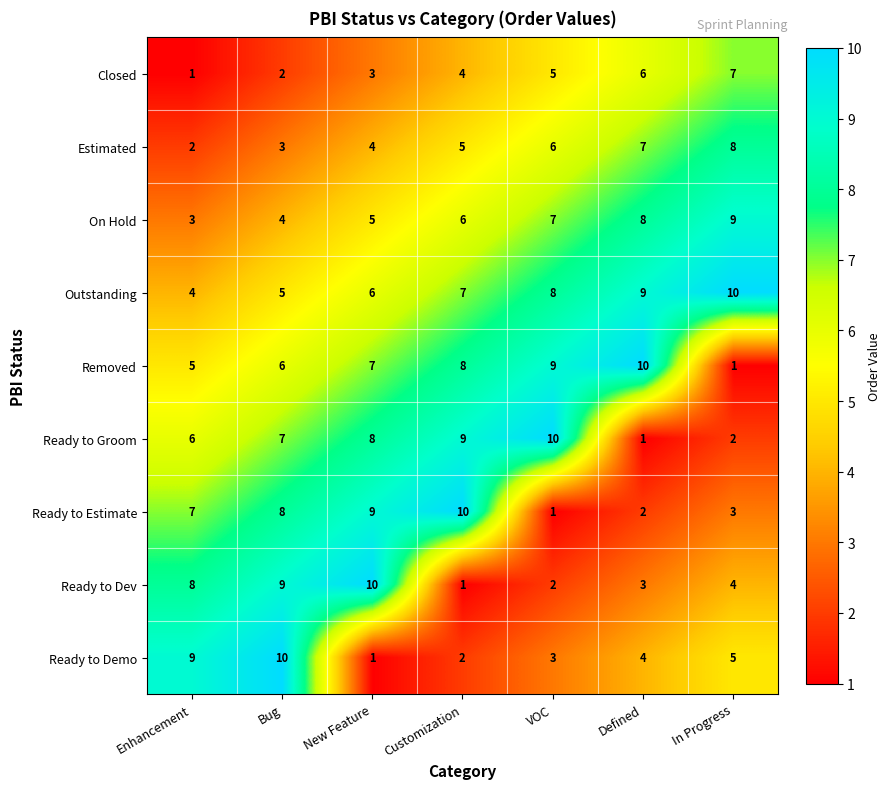

At which label does On Hold reach its minimum?

Enhancement